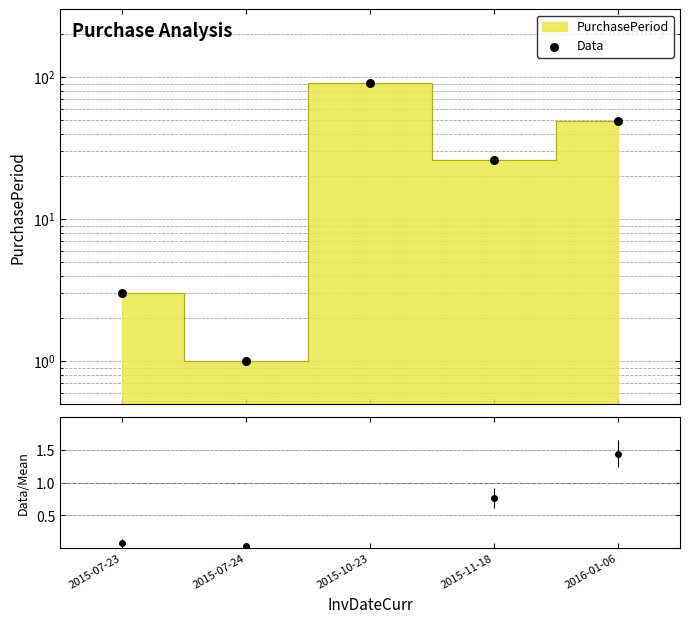

What is the ratio of the value at 2015-10-23 to the value at 2015-11-18?

3.5